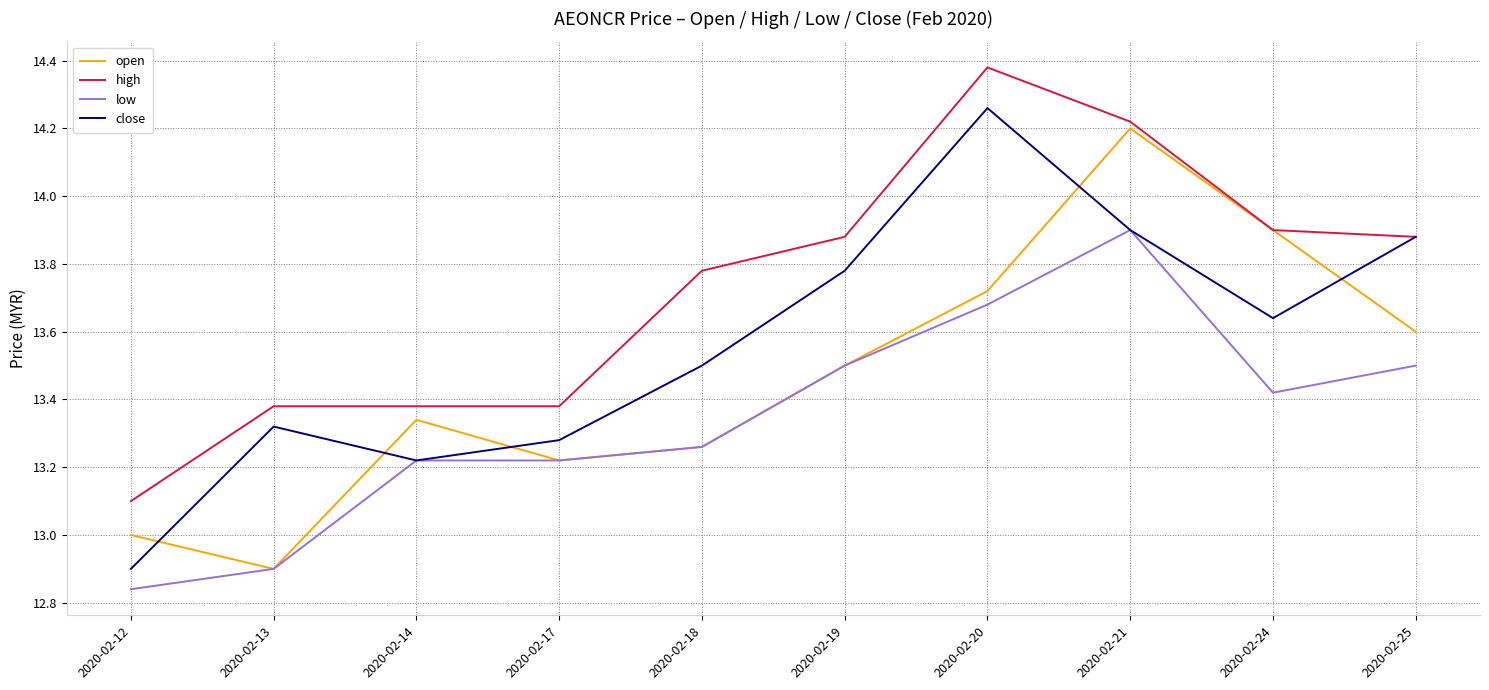

The value of close at 2020-02-20 is 21.7. True or false?

False